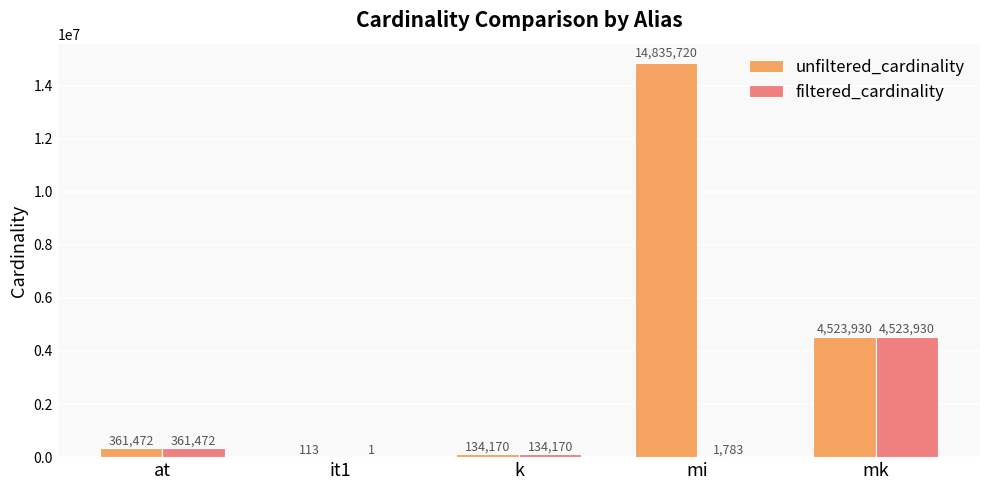

What is the greatest value displayed?

14835720